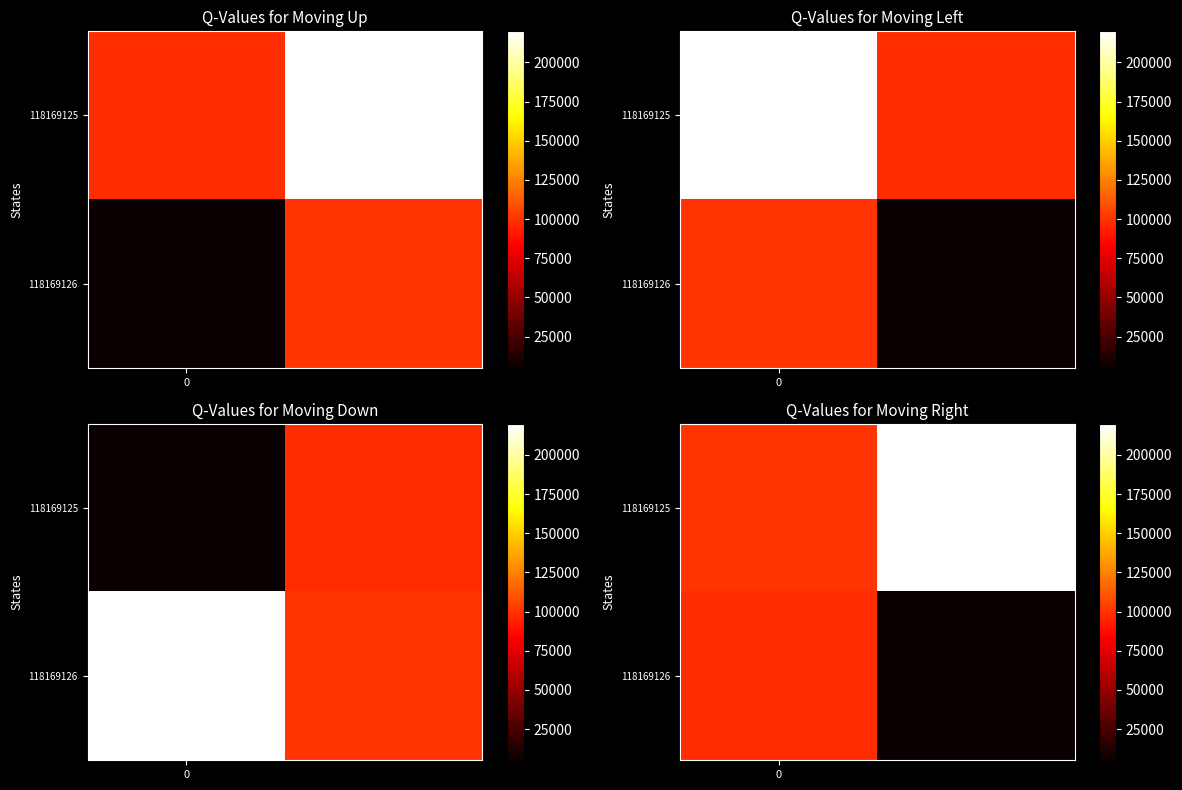

How many 118169125 values are between 100526 and 219790?

2